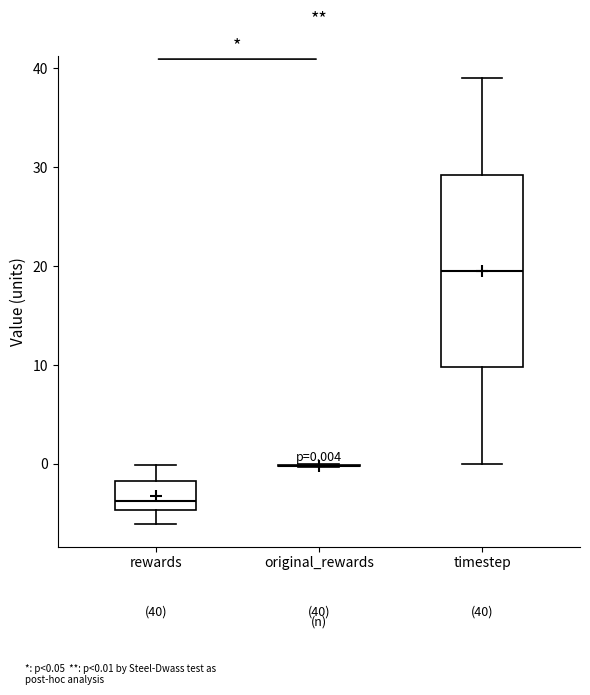

Comparing the boxes themselves (not the whiskers), which one is the tallest?

timestep